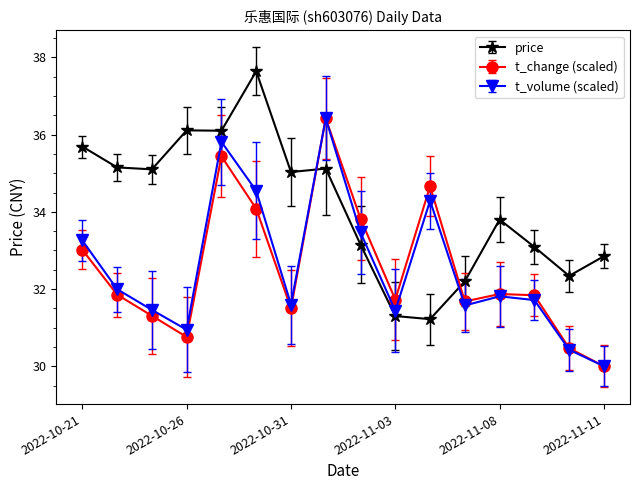

Which series has the largest total across all categories?

price